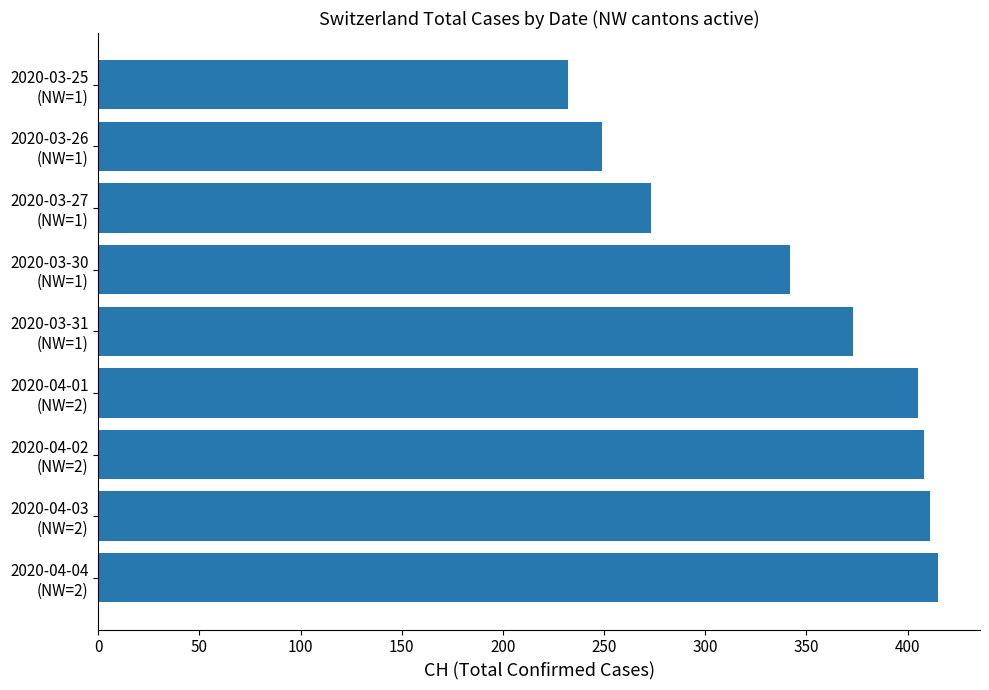

What is the difference between the second highest and minimum values?

179